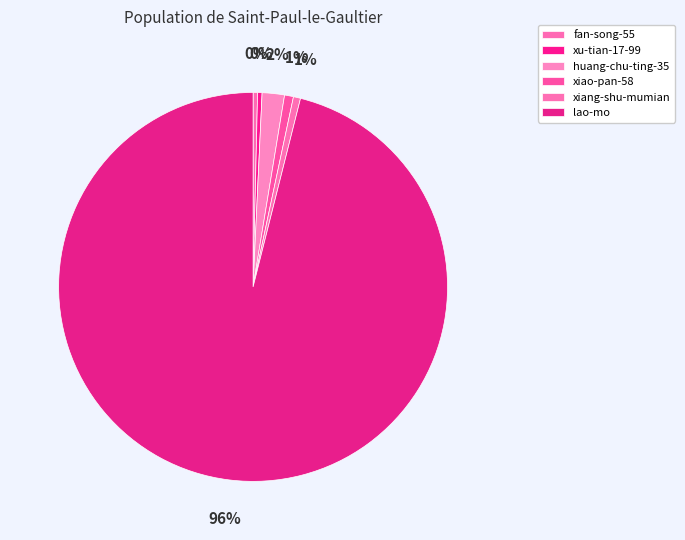

Count the number of slices in the pie.

6